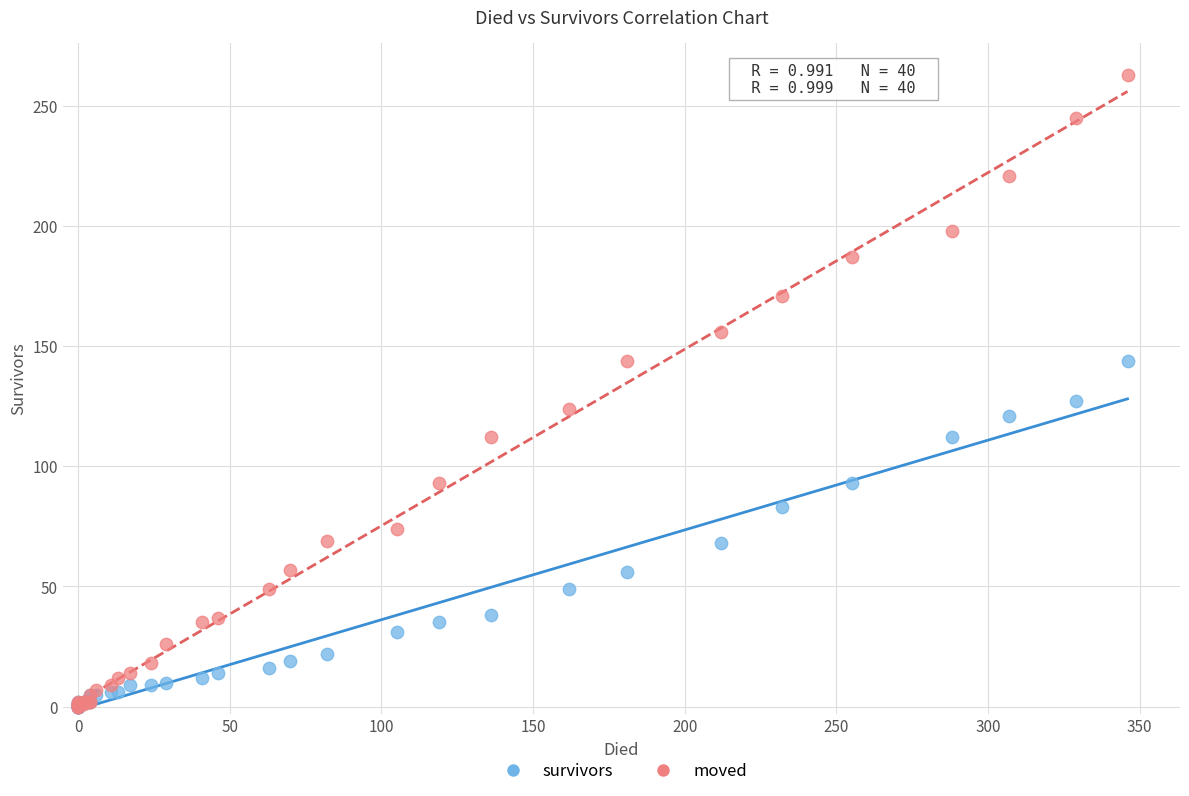

In the moved series, what Y value is closest to 131?

124